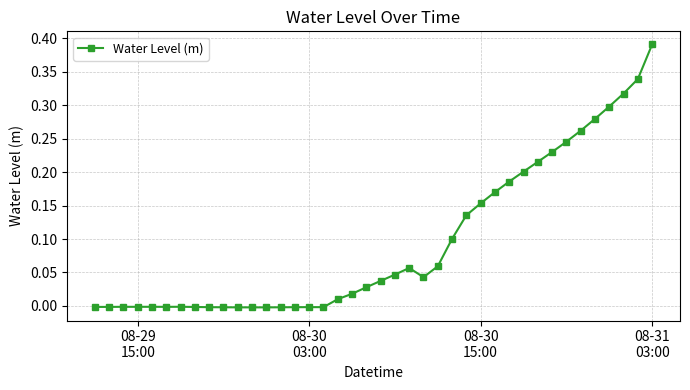

True or false: there are more than 0 points higher than both neighbors.

True